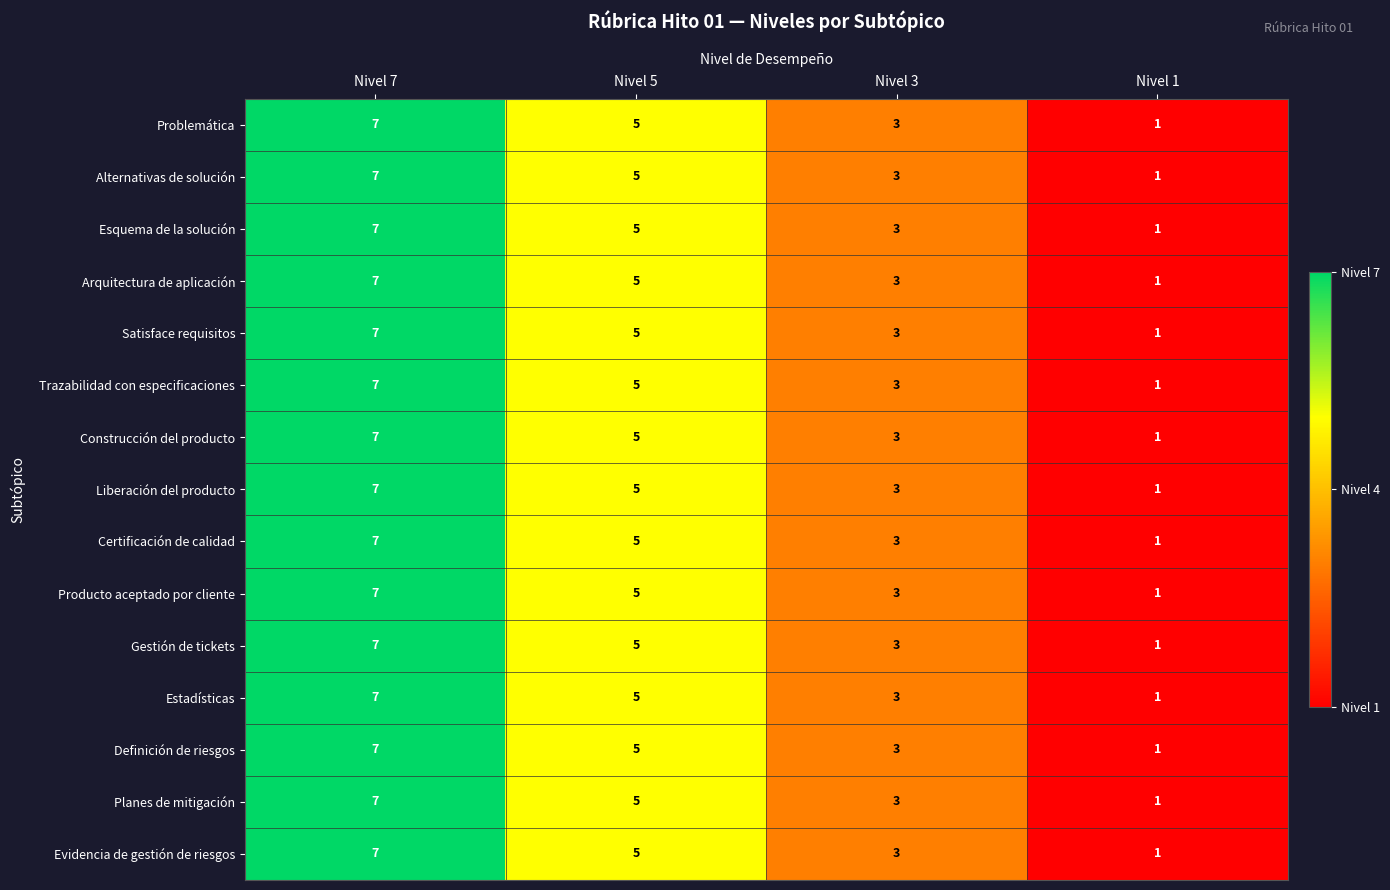

At which label does Construcción del producto first exceed 5?

Nivel 7